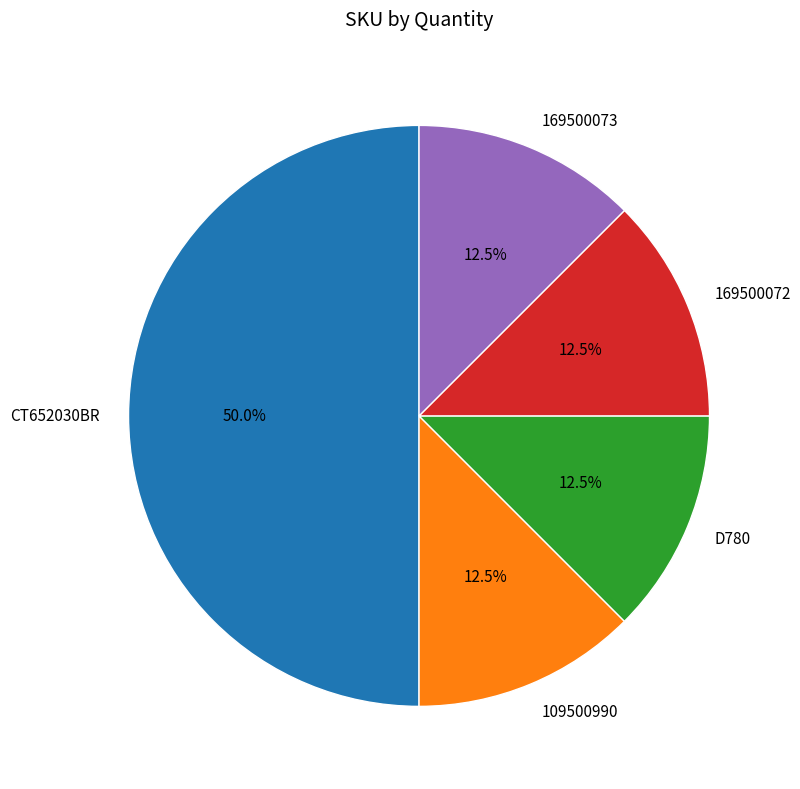

What percentage is NOT represented by 169500073?

87.5%